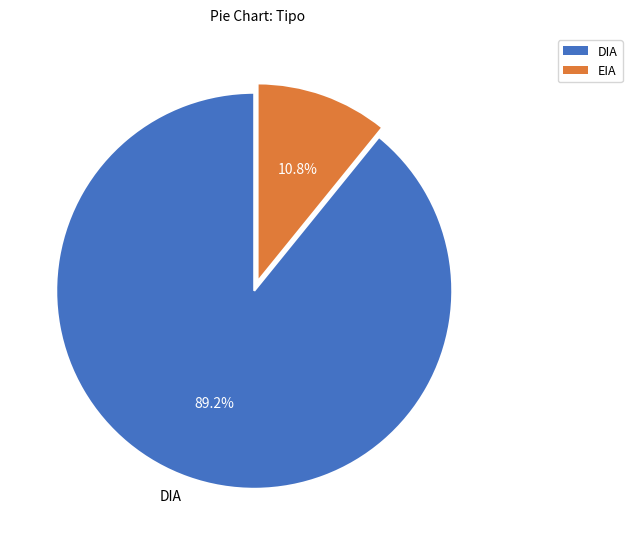

To the nearest percent, what is the combined percentage of EIA and DIA?

100%